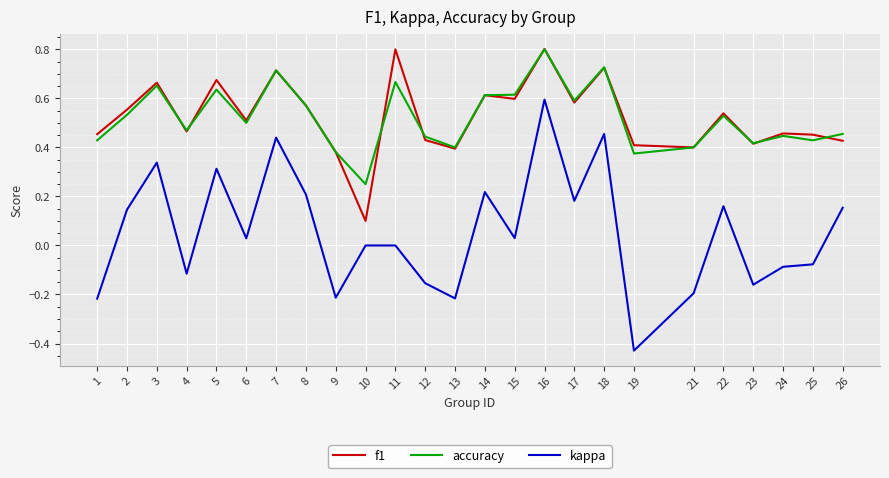

Which series has the largest range (max minus min)?

kappa